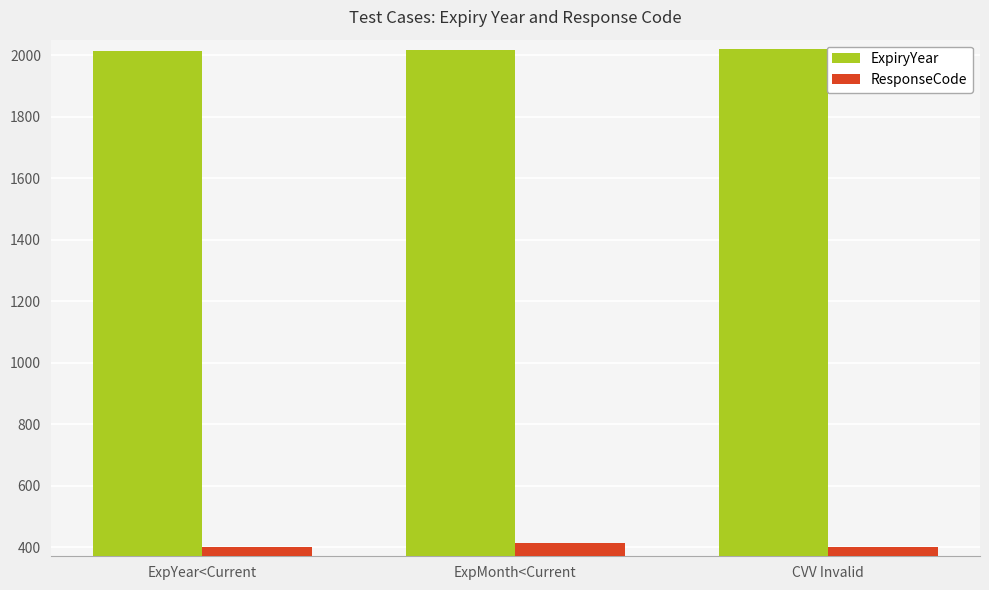

At ExpMonth<Current, list the series in order from smallest to largest.

ResponseCode, ExpiryYear